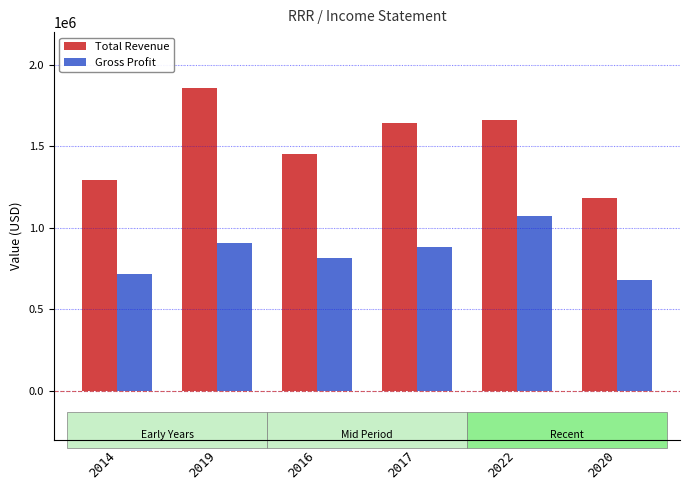

How many bars are there in total?

12